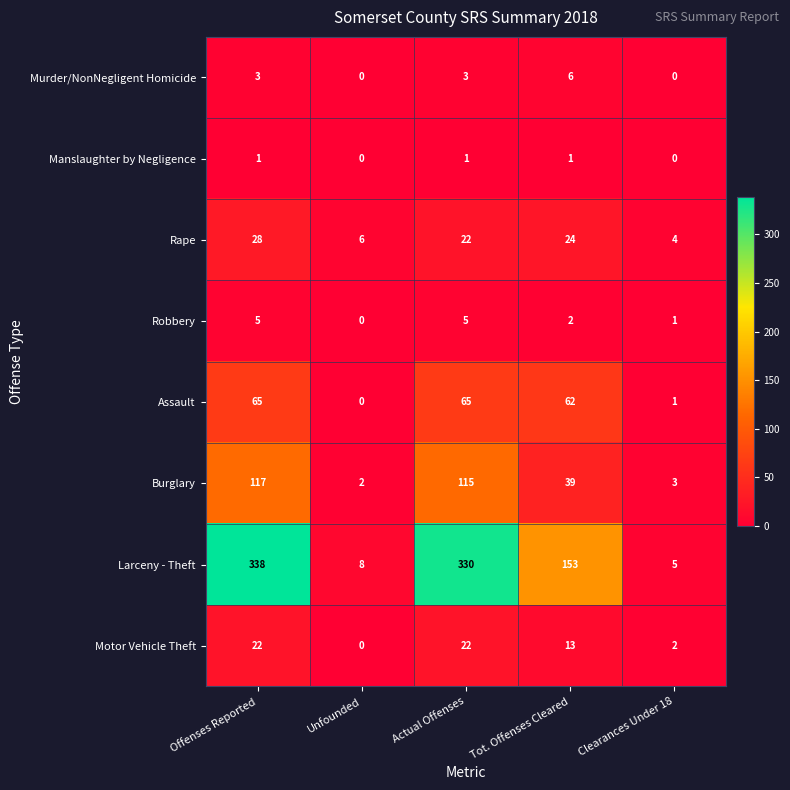

Is it true that Motor Vehicle Theft equals 1 at Clearances Under 18?

False